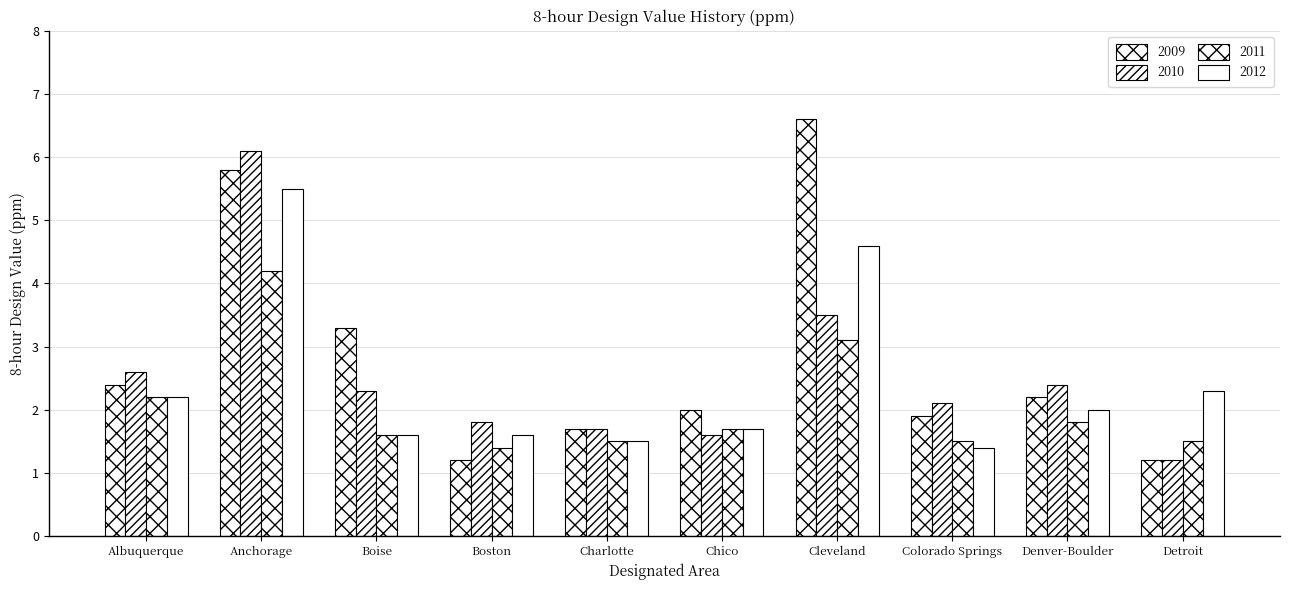

How many values in the 2012 series are below 2?

5